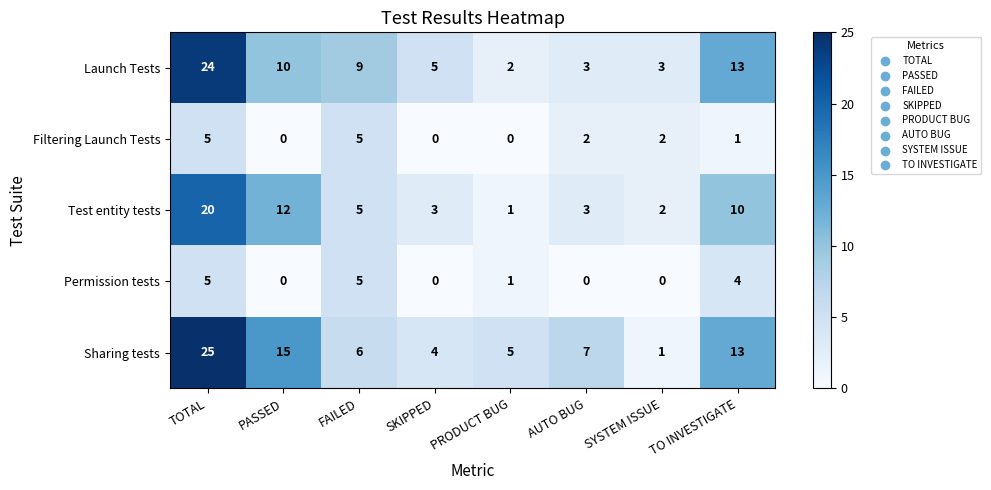

What is the difference between the Launch Tests values at SKIPPED and PASSED?

5